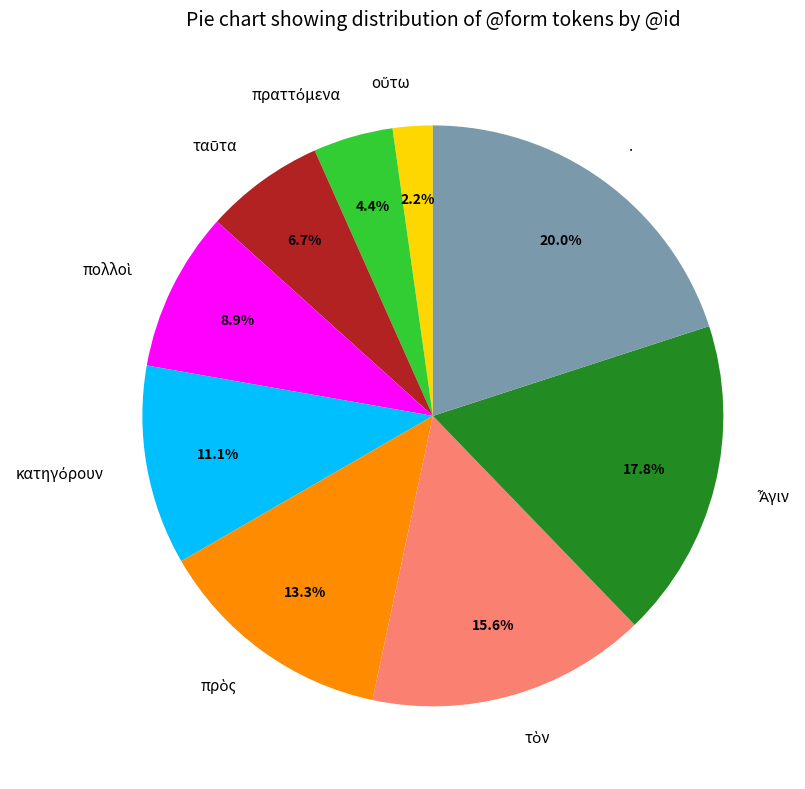

Is there a majority slice in this chart?

No